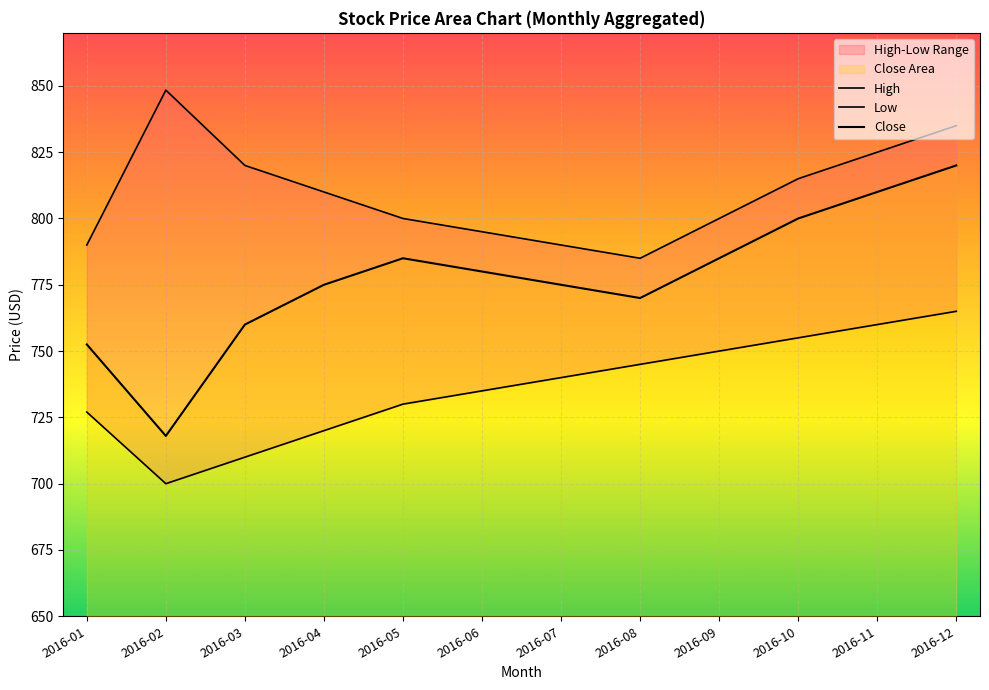

Reading left to right, what are all the values shown in this chart?

High: 790.0	848.4	820.0	810.0	800.0	795.0	790.0	785.0	800.0	815.0	825.0	835.0
Low: 727.0	700.0	710.0	720.0	730.0	735.0	740.0	745.0	750.0	755.0	760.0	765.0
Close: 752.5	718.0	760.0	775.0	785.0	780.0	775.0	770.0	785.0	800.0	810.0	820.0